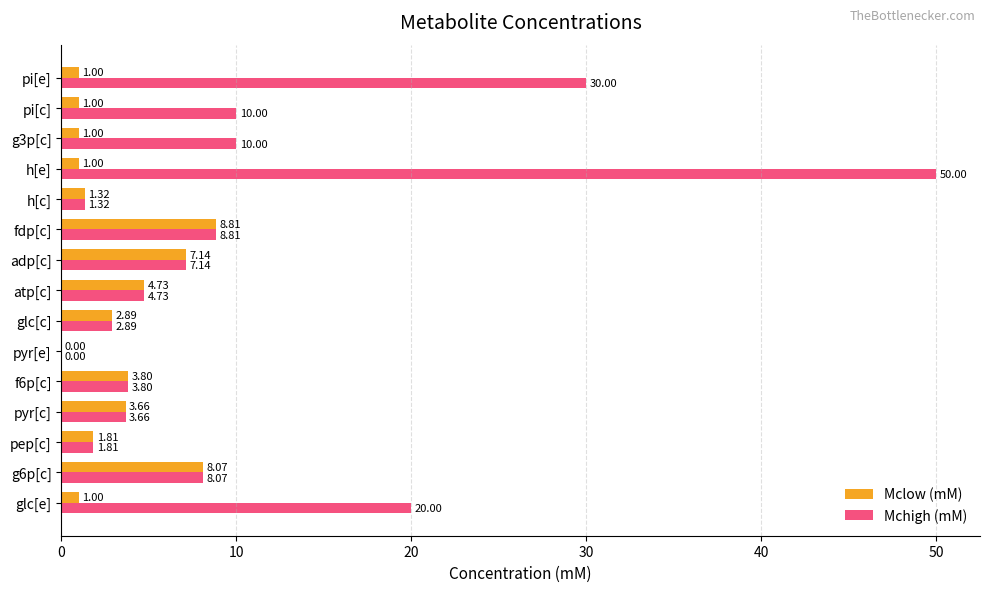

How many positive values does the Mchigh (mM) series have?

14